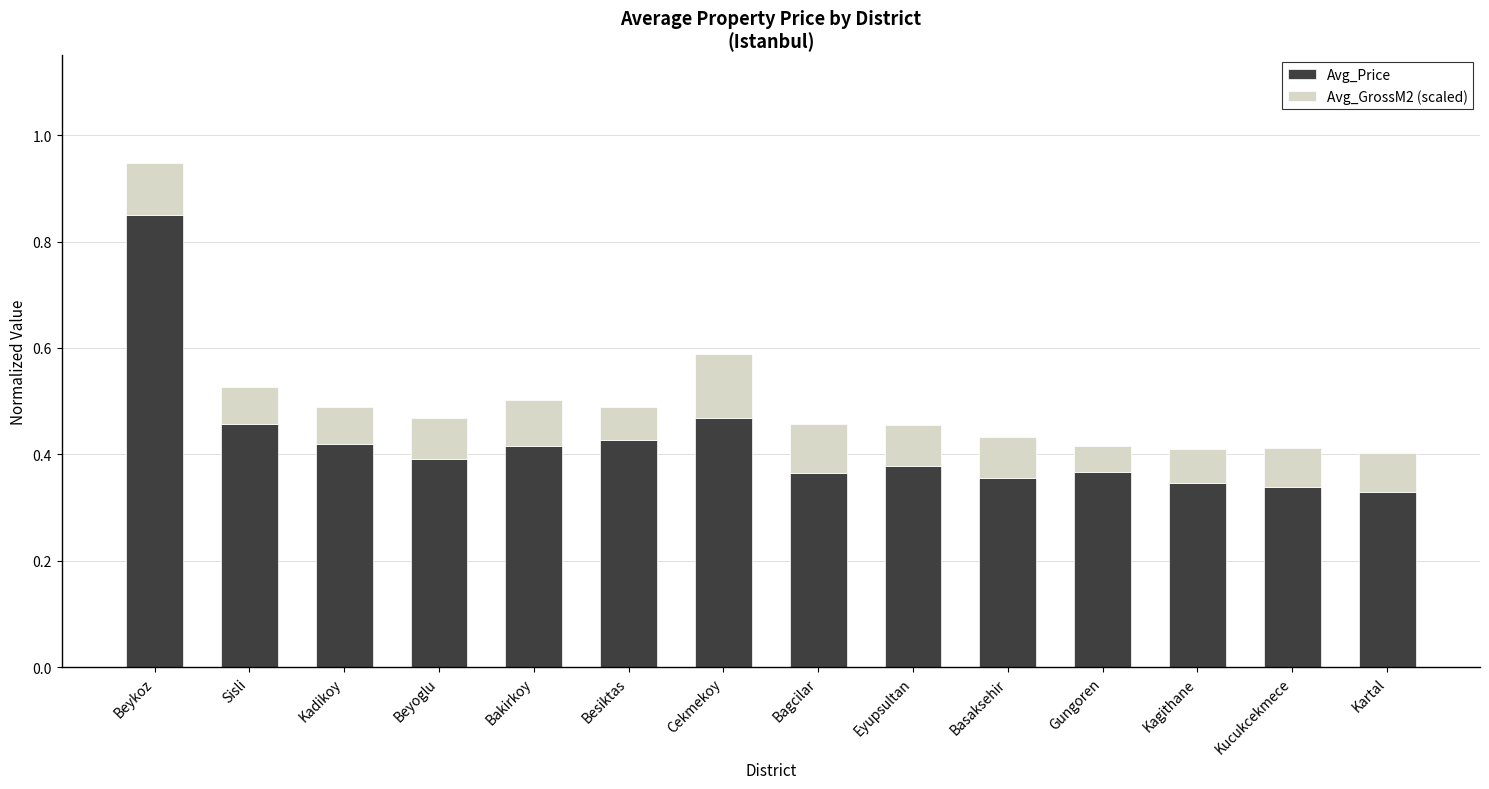

Count the Avg_Price values in the range 0 to 1.

14